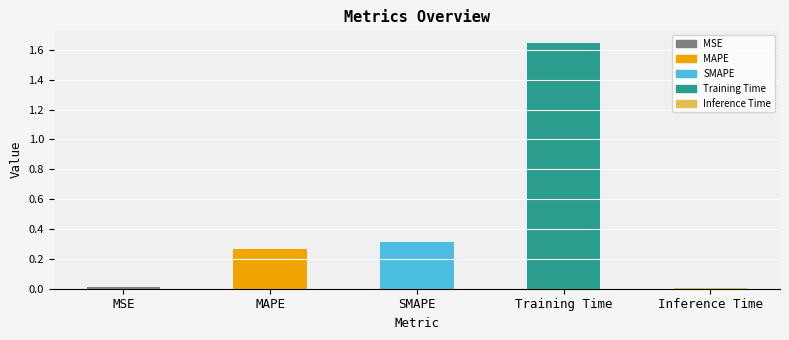

What is the sum of all values?

2.2